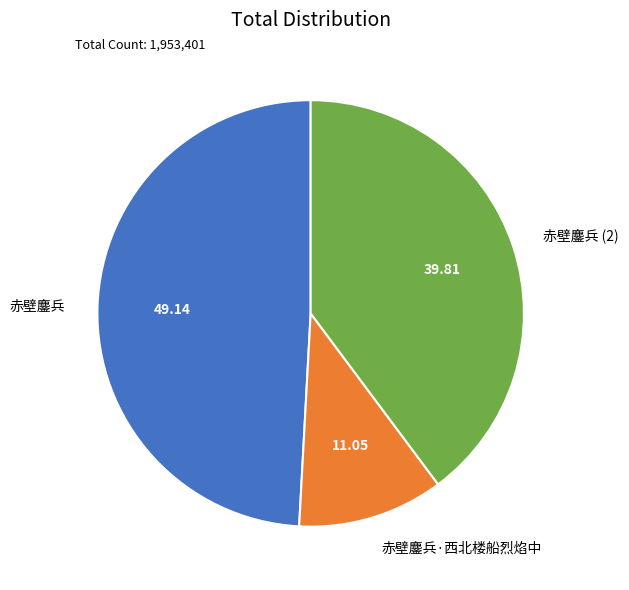

Which has a higher value, 赤壁鏖兵·西北楼船烈焰中 or 赤壁鏖兵?

赤壁鏖兵